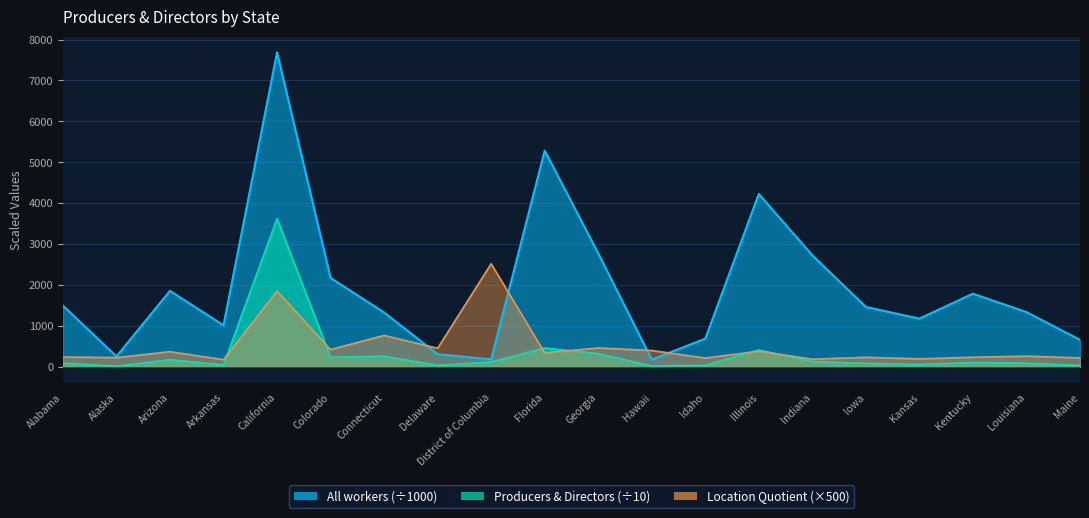

Reading right to left, what are all the values shown in this chart?

All workers: 659.0	1337.3	1787.1	1178.4	1463.2	2725.0	4224.4	688.1	177.7	2773.6	5285.4	183.4	307.9	1329.5	2172.2	7686.8	1014.7	1857.1	253.9	1496.8
Producers & Directors: 36.5	88.5	106.5	58.0	86.5	129.0	410.0	37.5	18.0	325.0	458.5	117.5	35.5	259.5	232.5	3622.0	45.0	174.5	14.5	91.5
Location Quotient: 217.8	260.1	234.2	193.5	232.4	186.1	381.6	214.2	398.2	460.6	341.0	2519.1	453.2	767.3	420.8	1852.3	174.3	369.4	224.5	240.3